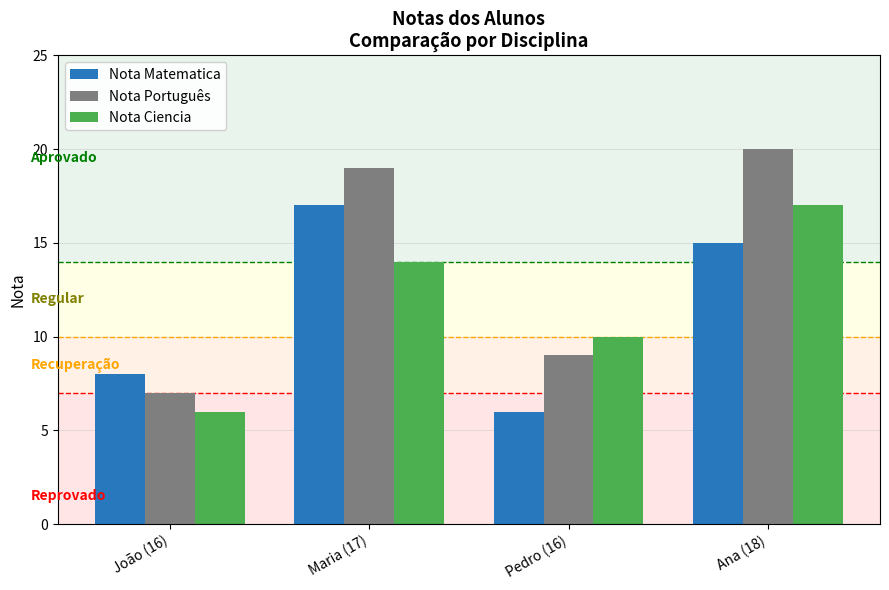

What position from the left is Pedro (16)?

3